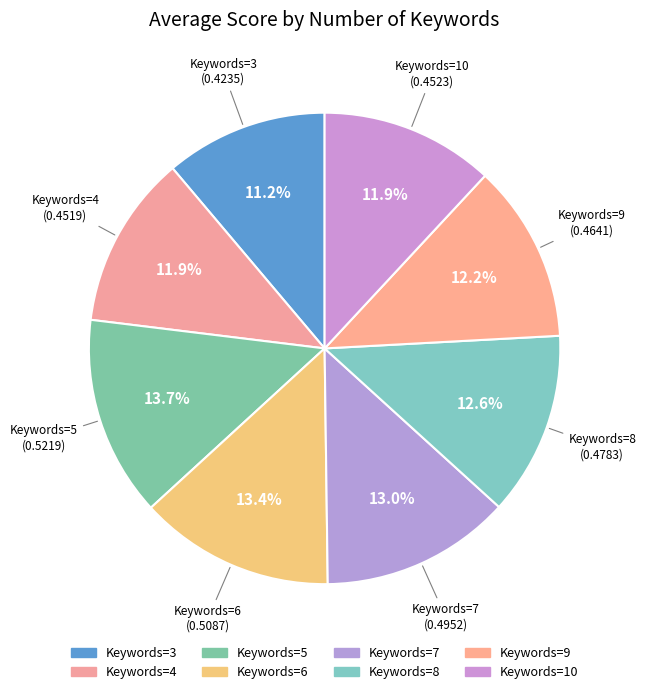

How many segments does this pie chart have?

8